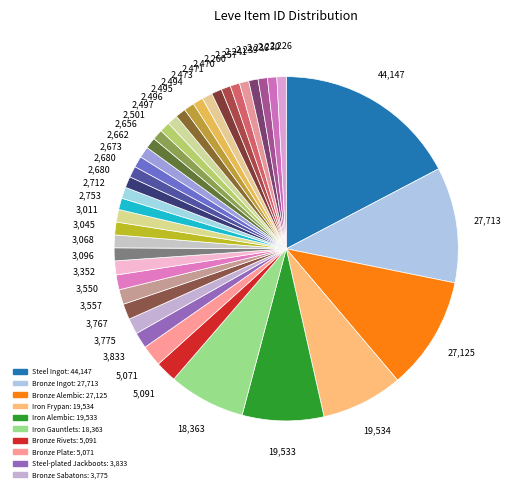

How many segments does this pie chart have?

40